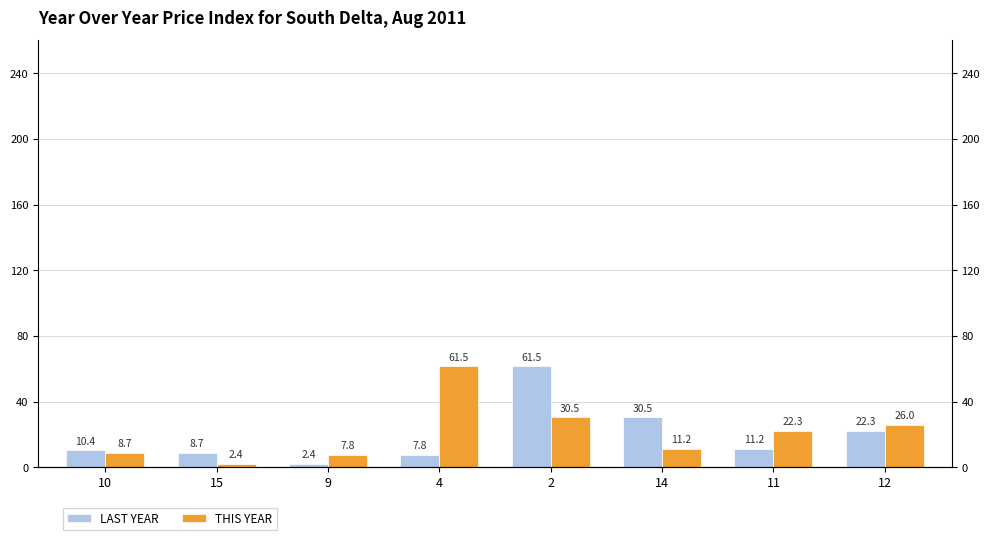

At which label is LAST YEAR closest to 31?

14